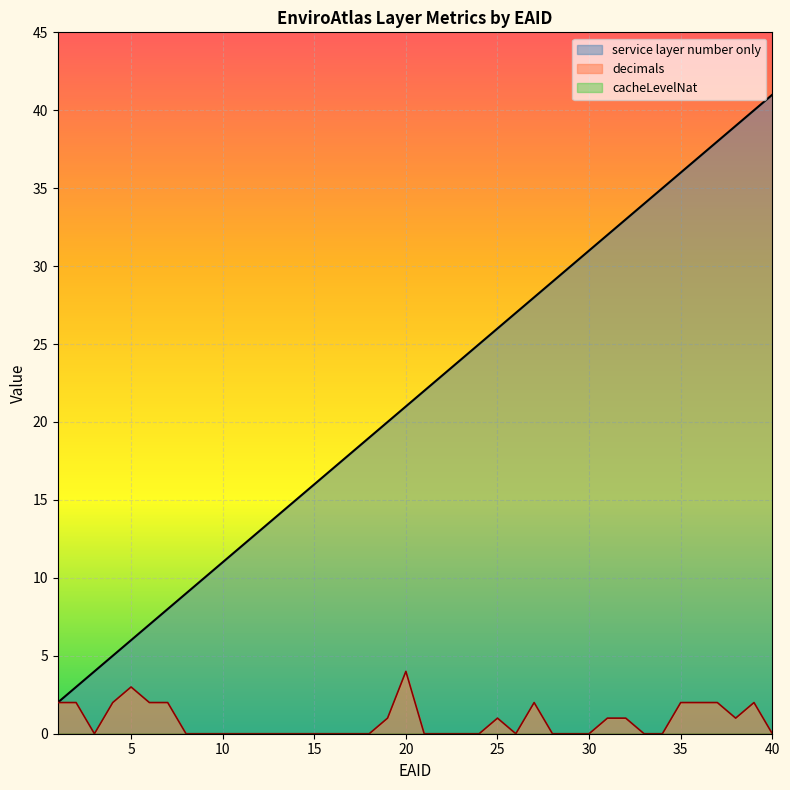

Does the chart display data point markers on the line(s)?

No